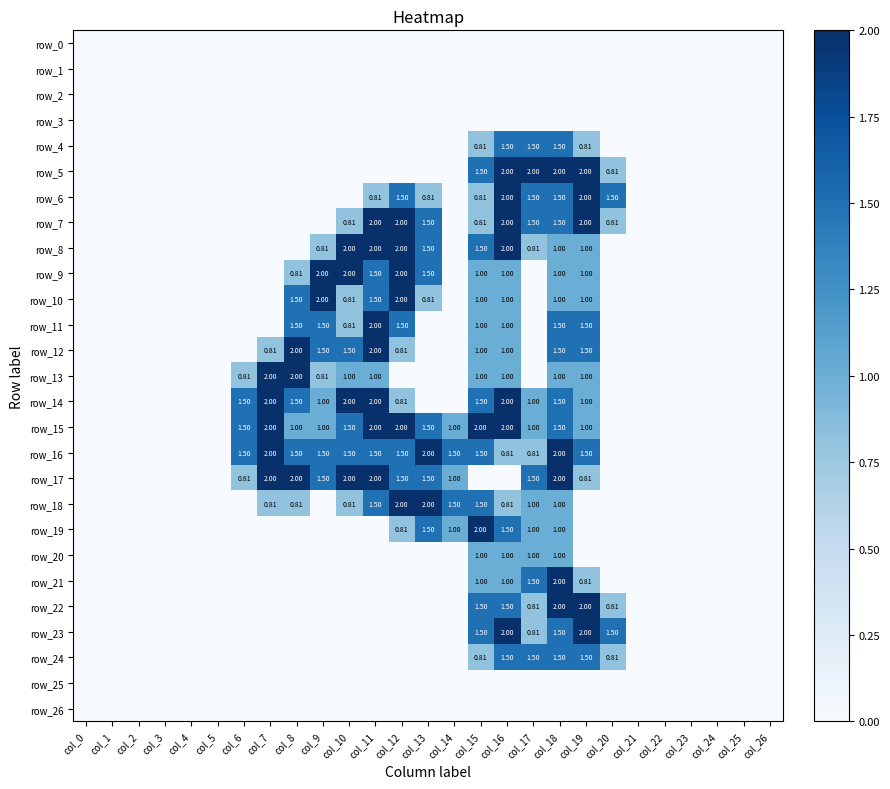

What is the difference between the second highest and second lowest values in the row_18 series?

2.0